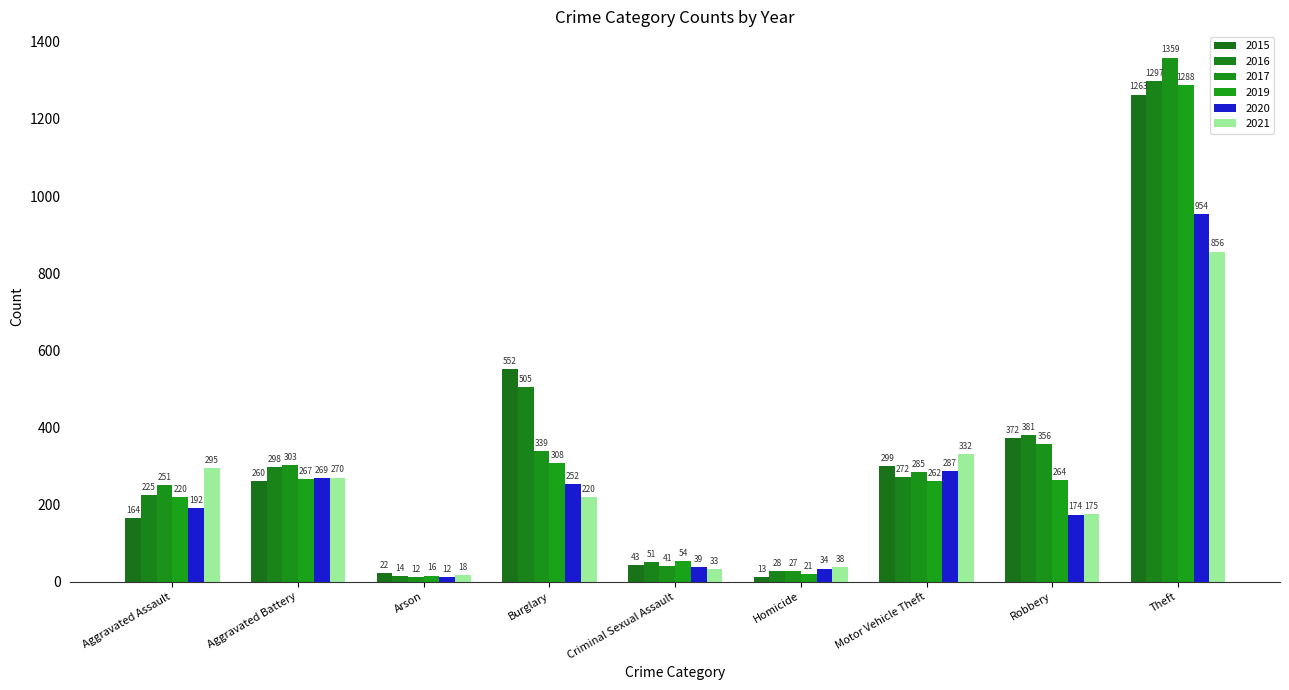

How many groups of bars are there?

9